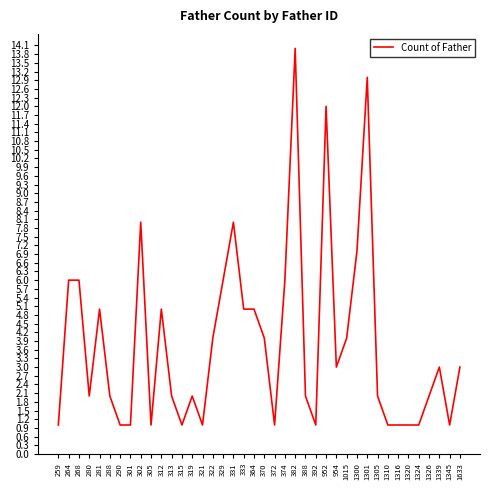

What is the change in value from 333 to 1316?

-4